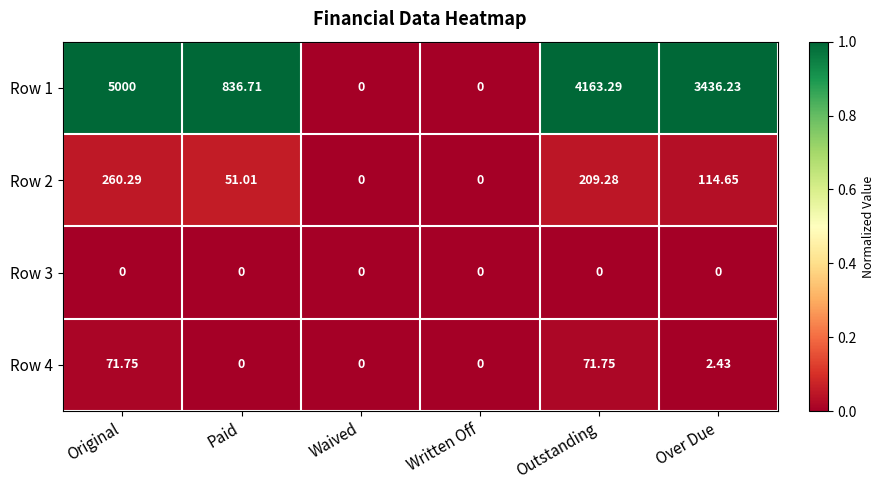

Which label corresponds to the largest value in the chart?

Original